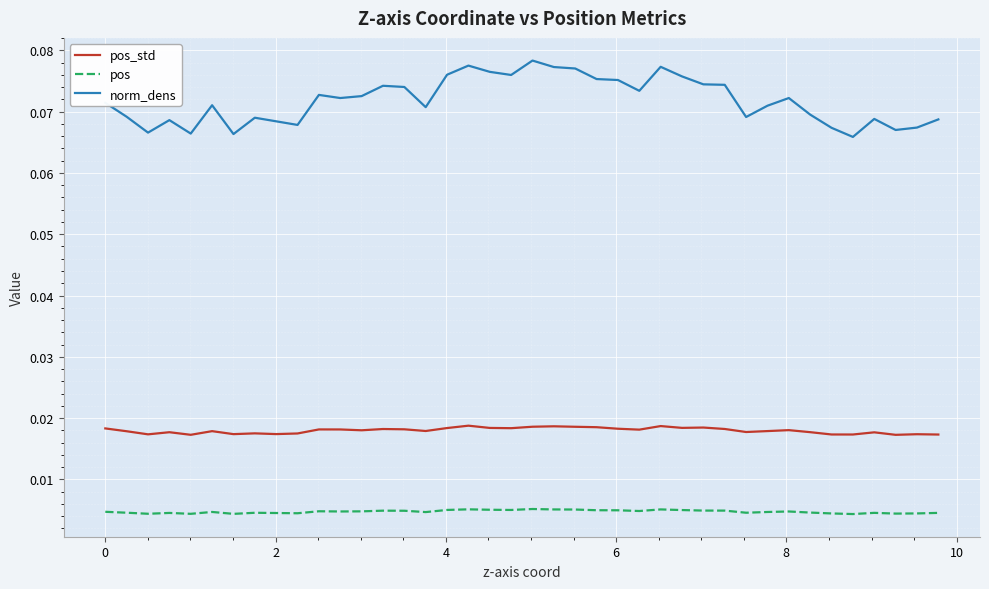

Which series has the largest range (max minus min)?

norm_dens